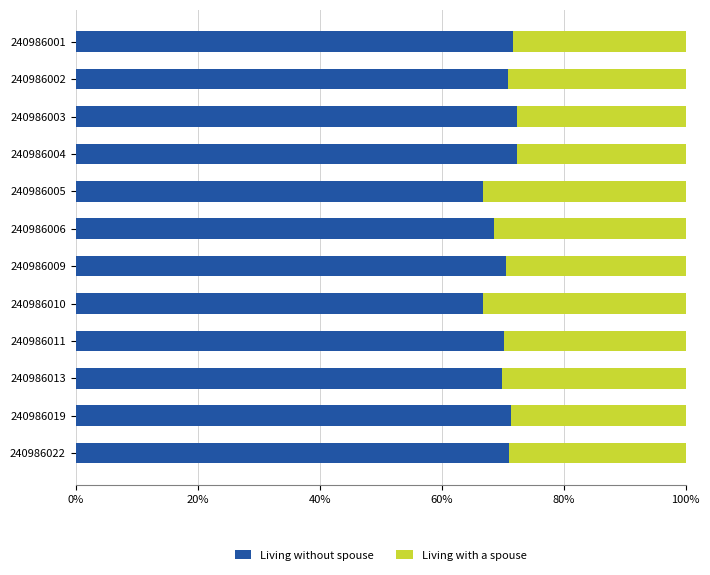

What is the highest value of the Living without spouse series?

72.4